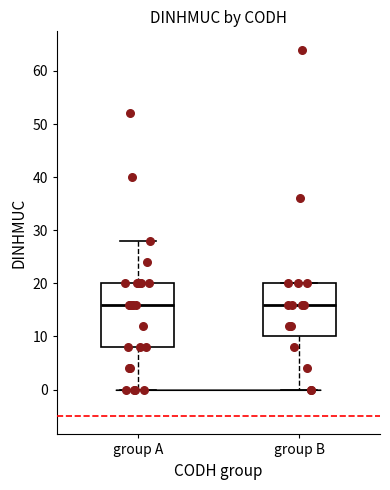

Which box is the tallest, from its lower edge to its upper edge?

group A